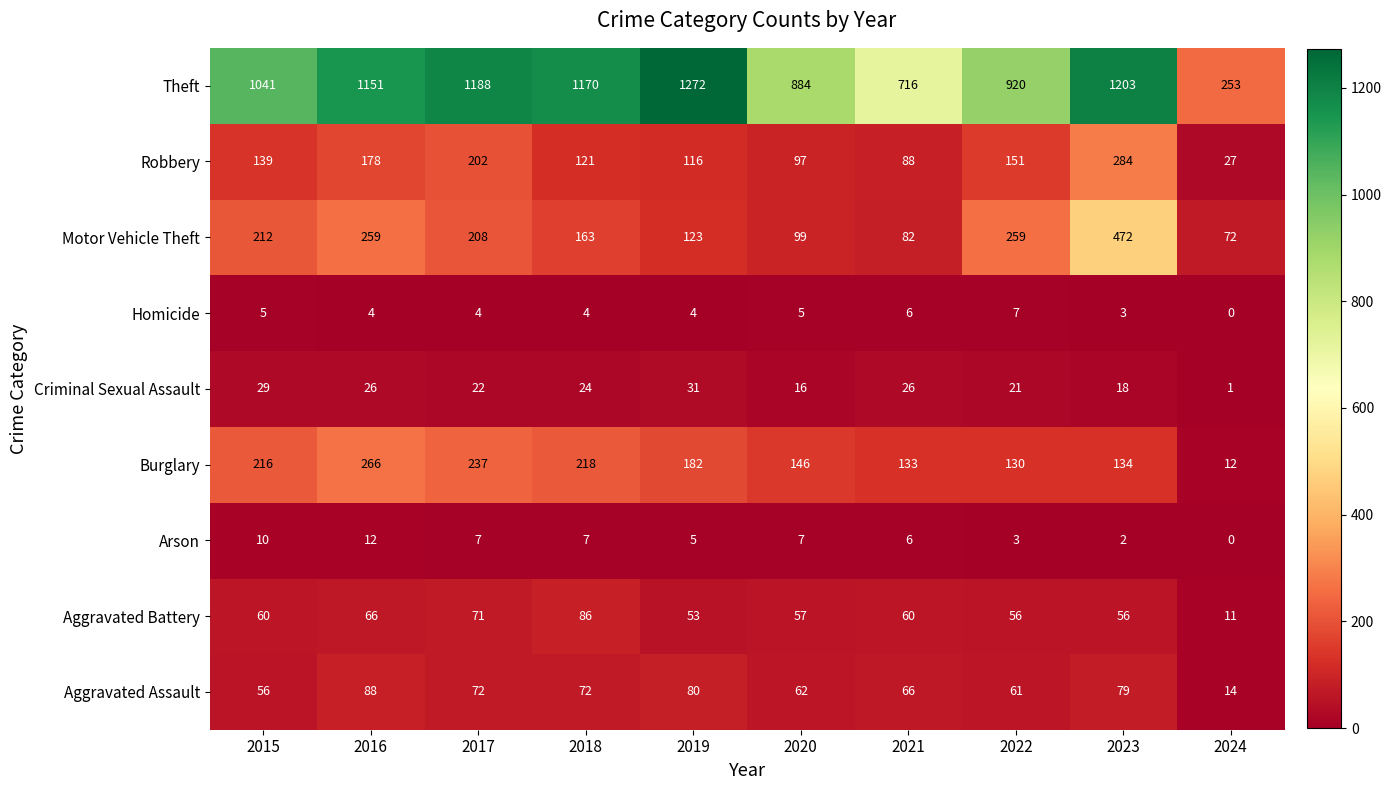

Which series has the largest range (max minus min)?

Theft